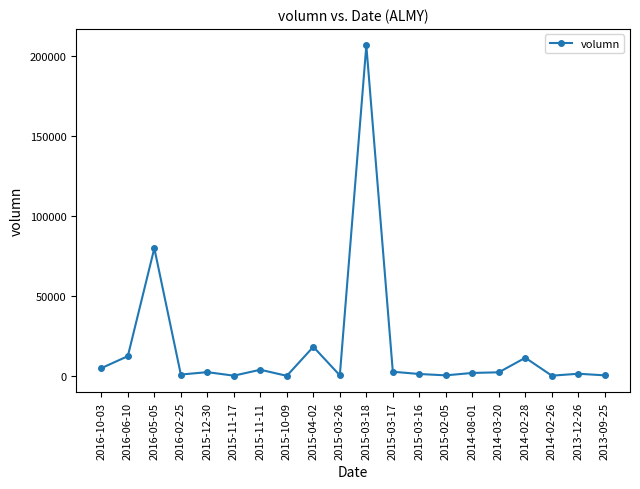

What is the maximum value shown in the chart?

206865